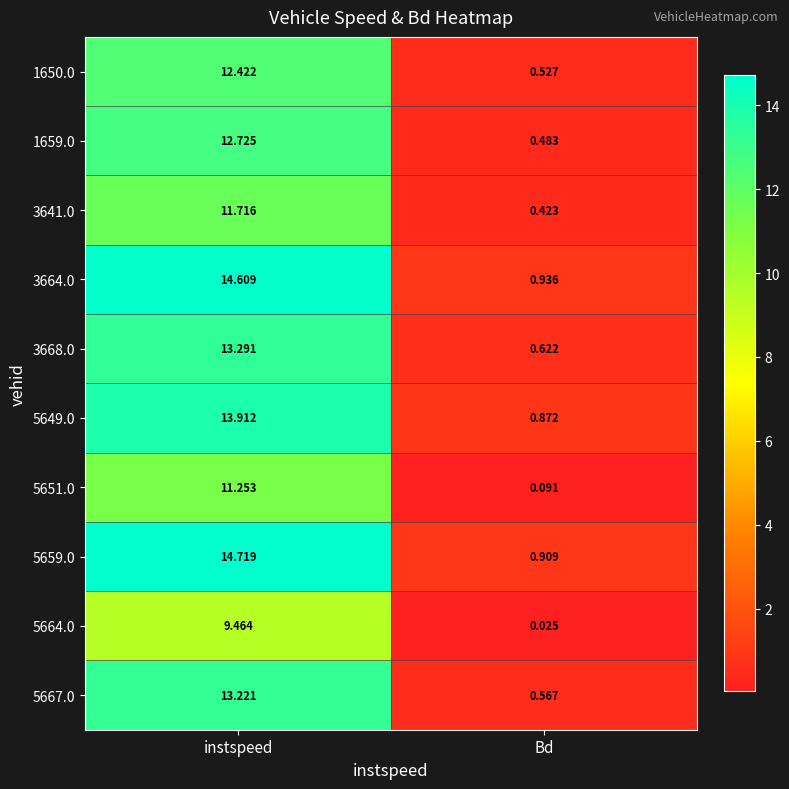

Count the number of categories in the chart.

2